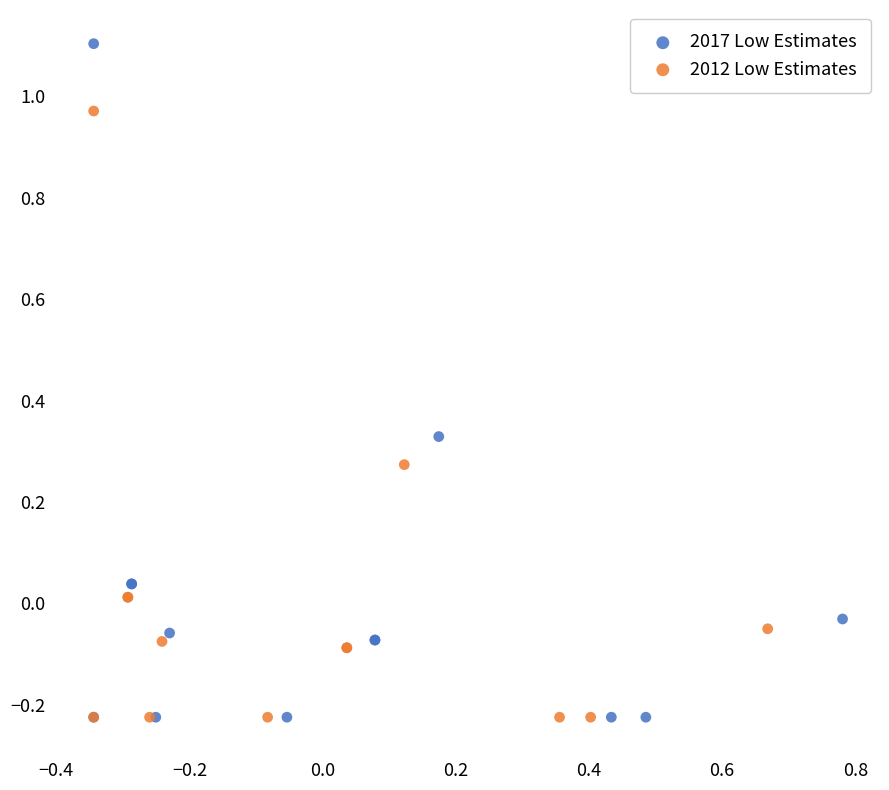

Which series has the largest Y range (max minus min)?

2017 Low Estimates